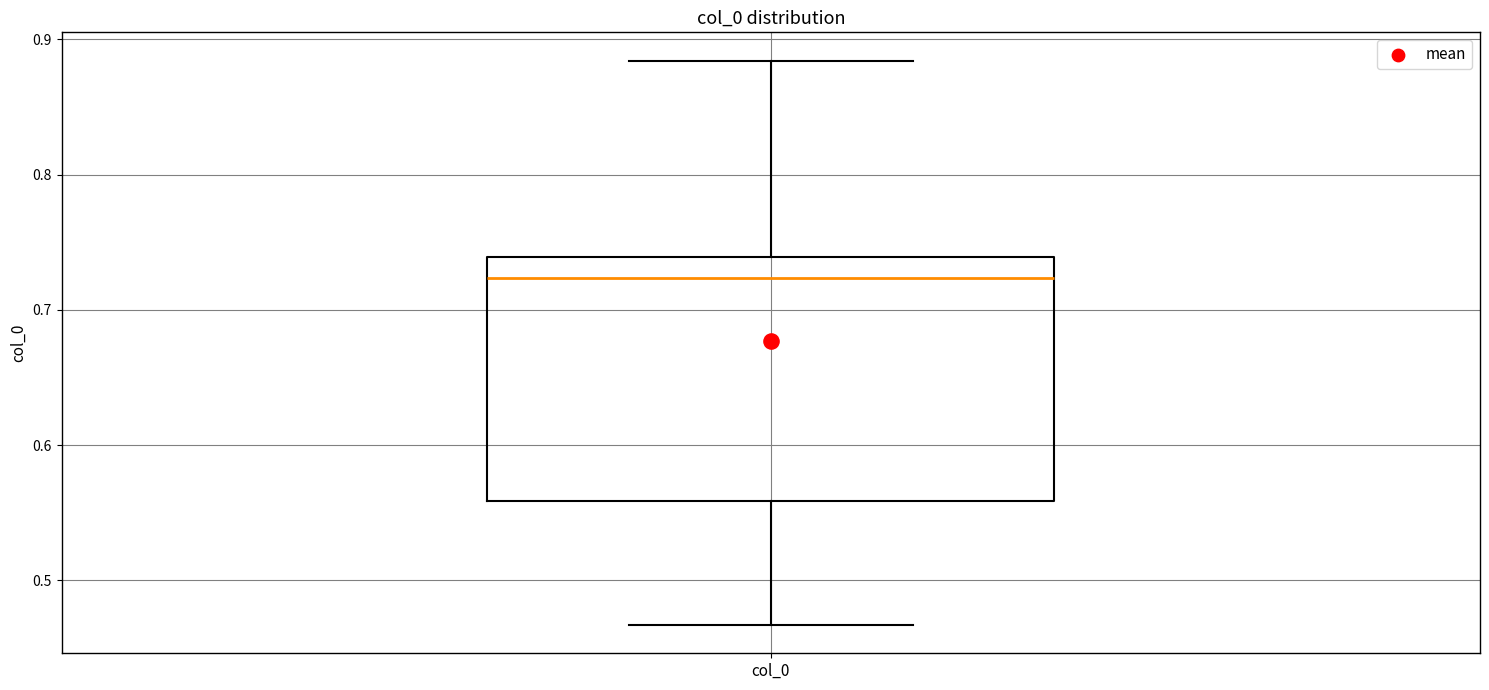

Read this box plot against the y-axis: the position of the median line, the range covered by the box, and the ends of both whiskers. The values are not printed on the chart, so give them approximately, as read against the axis.

median 0.72, box 0.56 to 0.74, whiskers 0.47 to 0.88